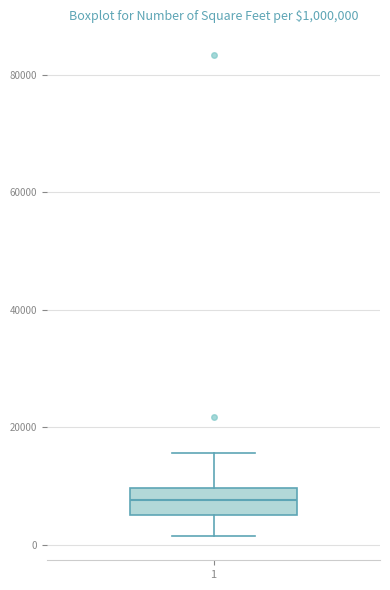

Transcribe this box plot: give where the median line is, the range the box spans, and where the two whiskers end, as read against the y-axis. The values are not printed on the chart, so give them approximately, as read against the axis.

median 8000, box 6000 to 10000, whiskers 2000 to 16000